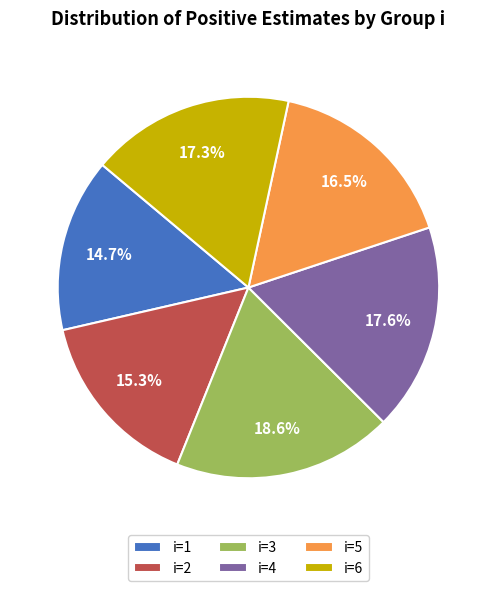

What is the largest slice in the pie chart?

i=3